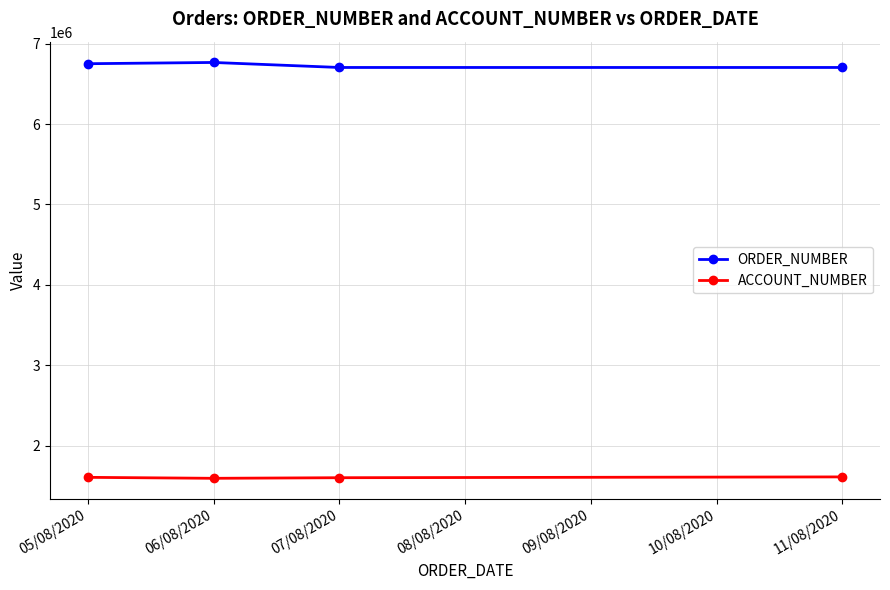

What is the difference between the second highest and minimum values in the ORDER_NUMBER series?

46752.5